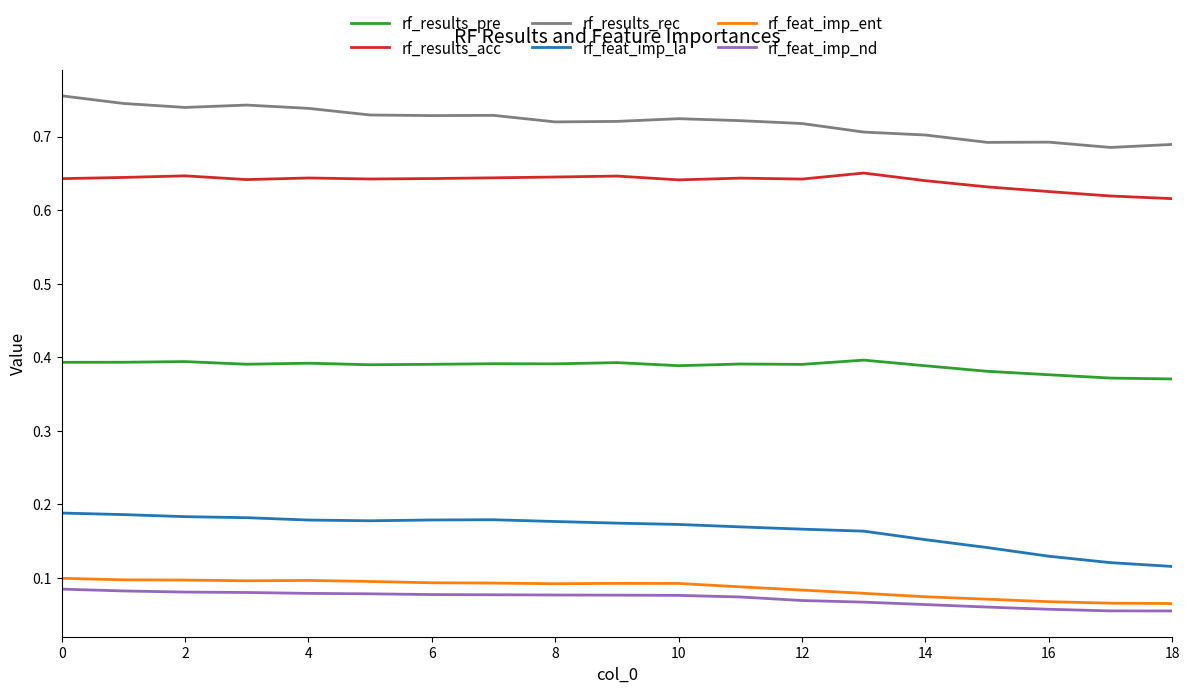

How many lines are shown in the chart?

6